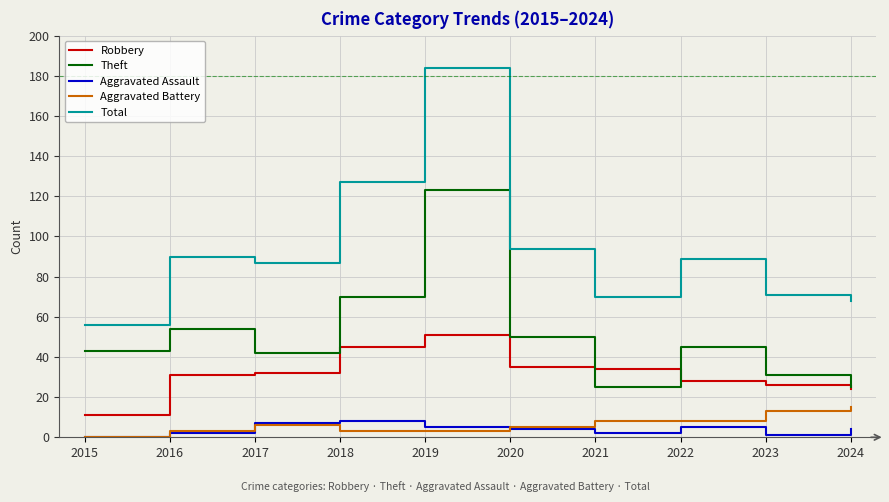

At 2023, list the series in order from smallest to largest.

Aggravated Assault, Aggravated Battery, Robbery, Theft, Total